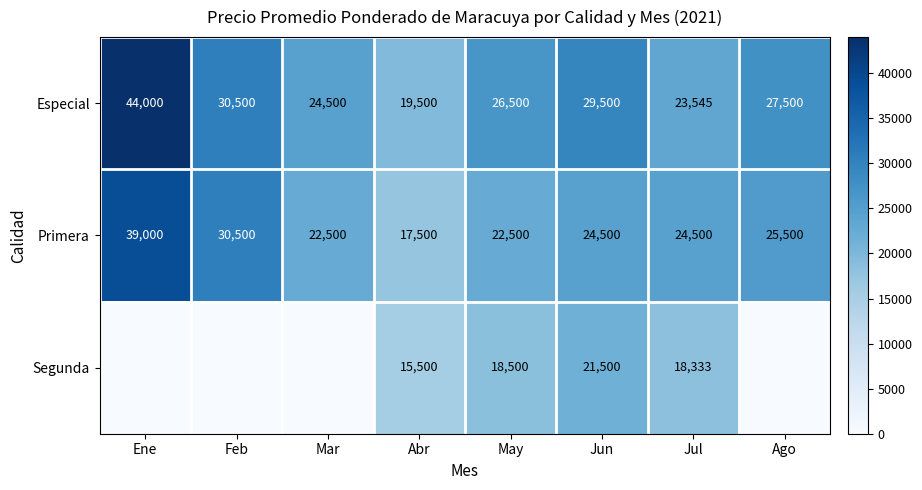

True or false: Primera has a value of 8500 at Feb.

False